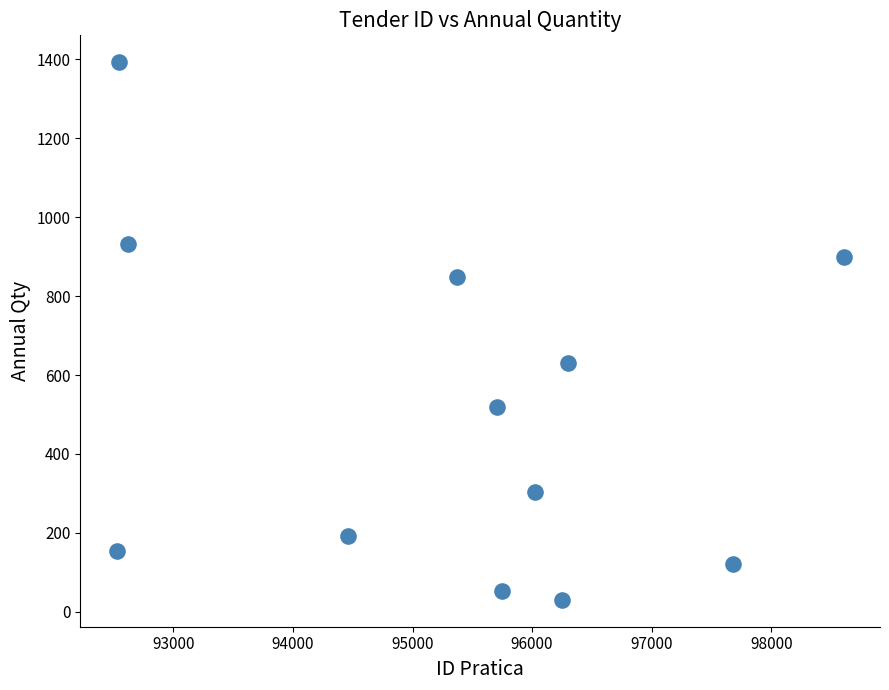

What Y value in the scatter plot is closest to 711?

630